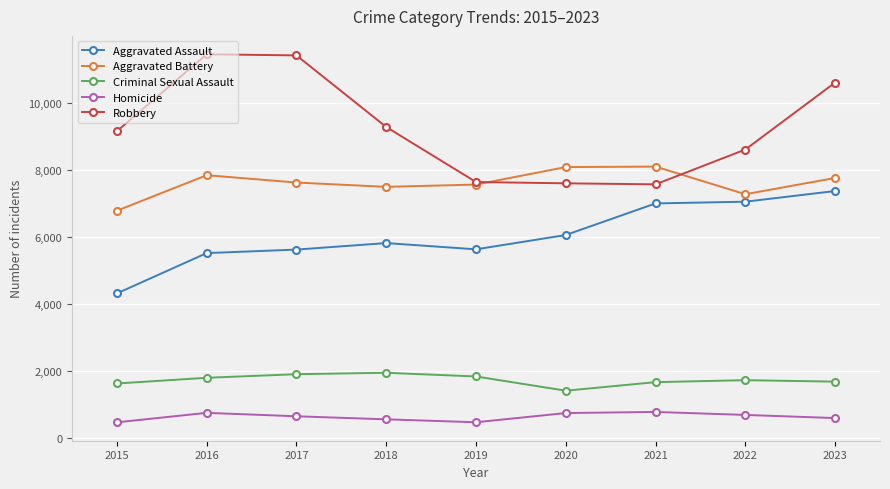

What is the sum of the Robbery values at 2017 and 2018?

20678